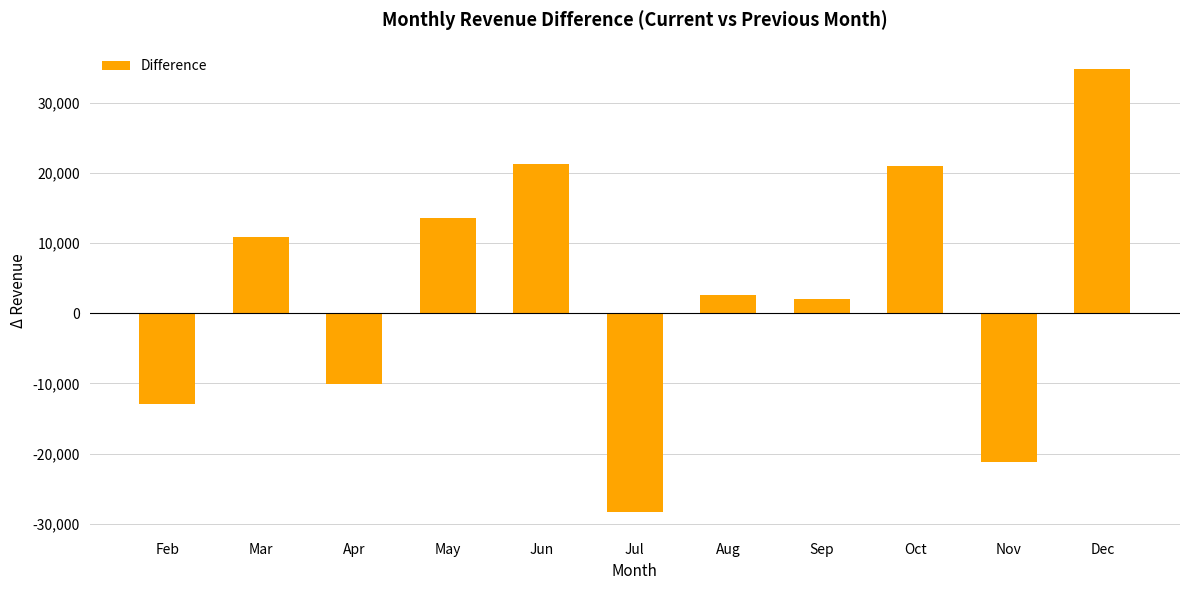

What is the difference between the maximum and minimum values?

63152.4